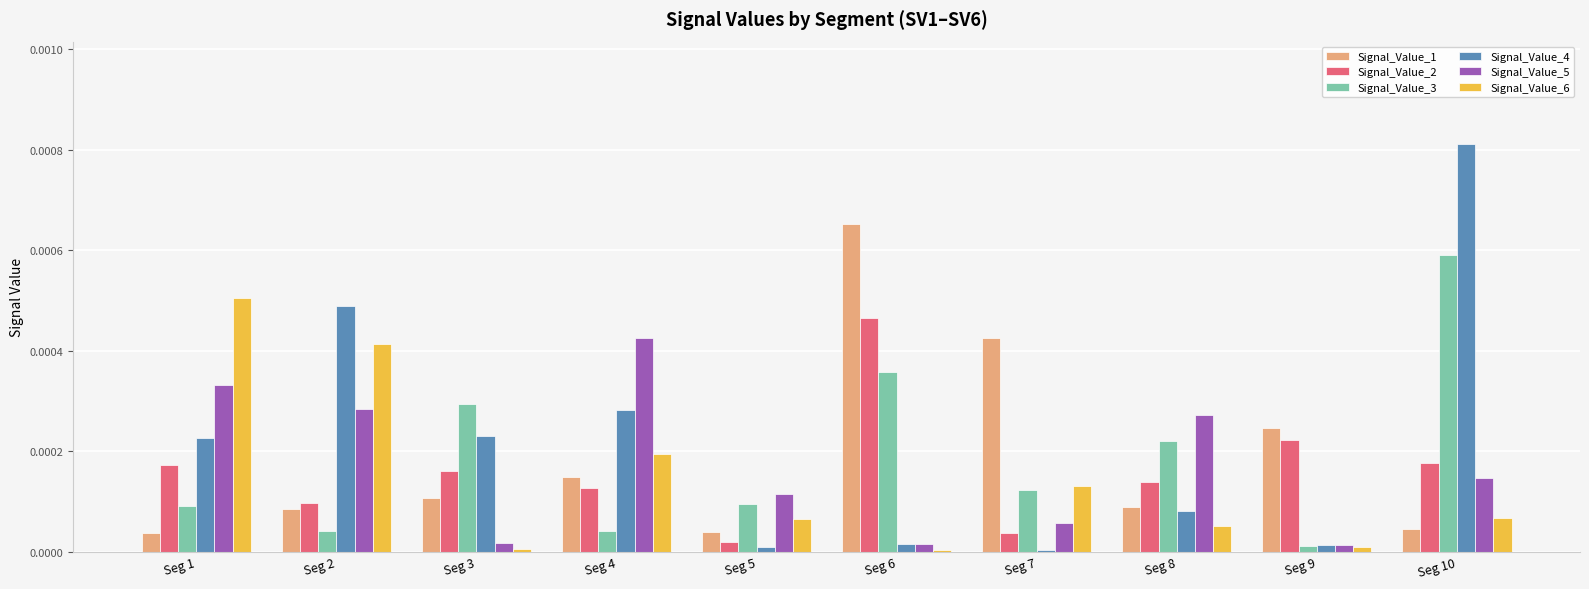

Which series has the largest range (max minus min)?

Signal_Value_4